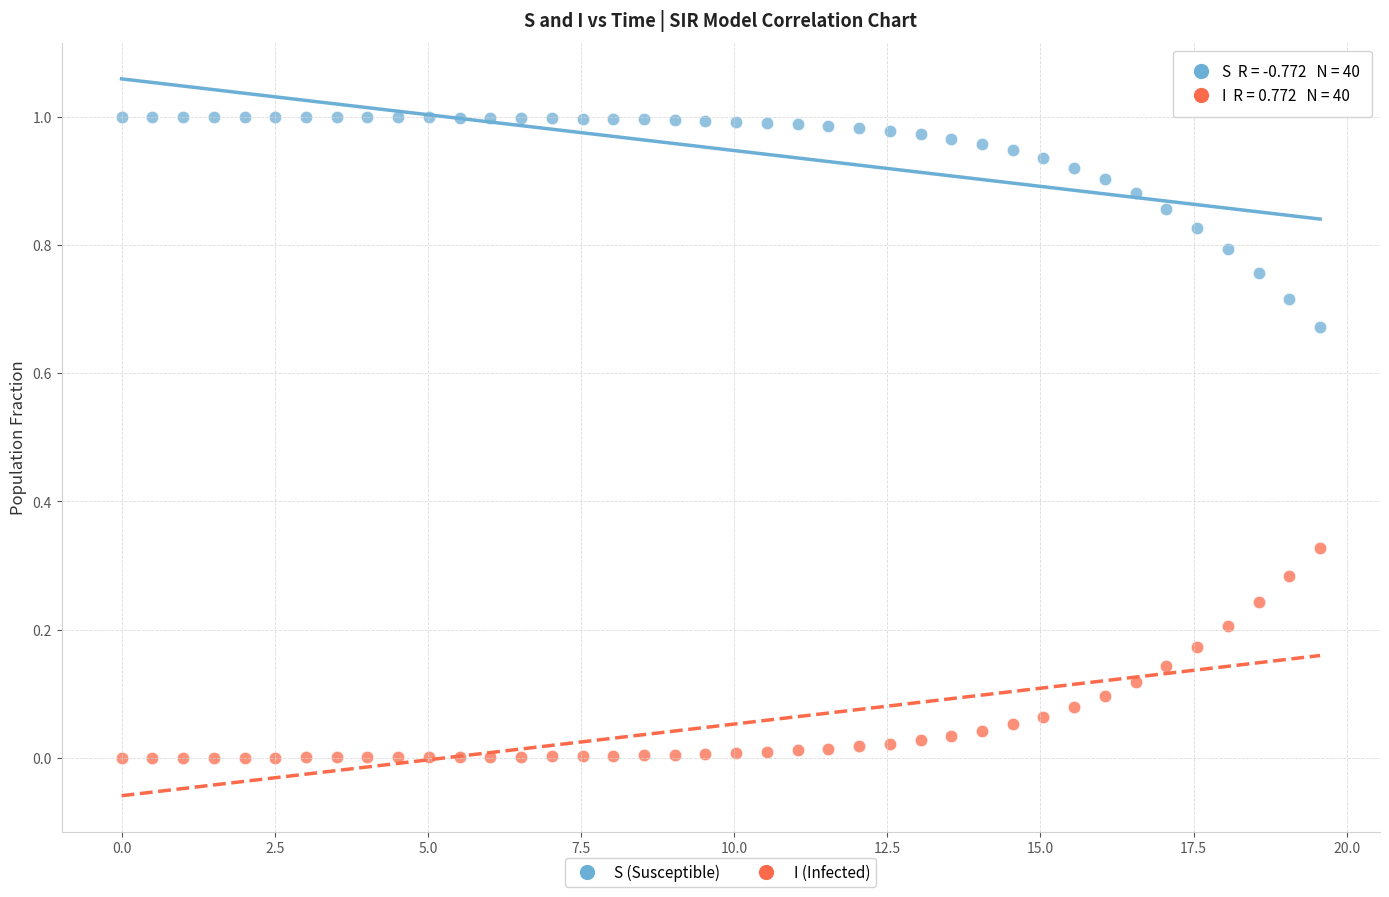

What are all the series names shown in the legend?

S (Susceptible), I (Infected)